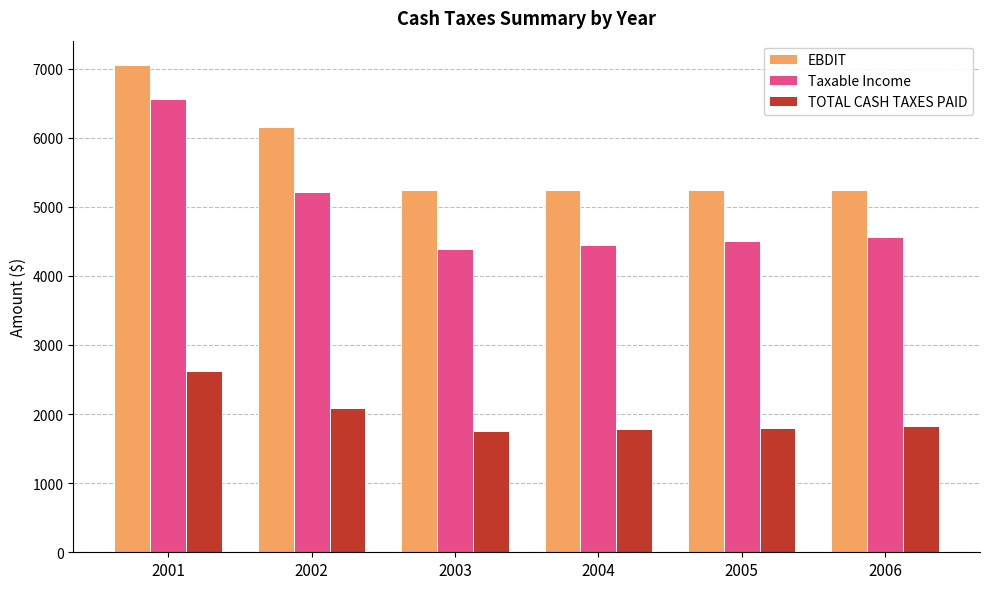

What are all the series names shown in the legend?

EBDIT, Taxable Income, TOTAL CASH TAXES PAID